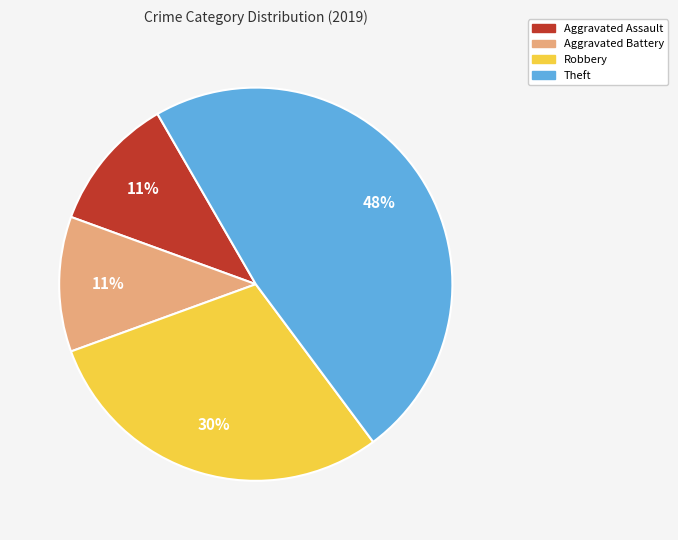

Which category has the biggest portion of the pie?

Theft